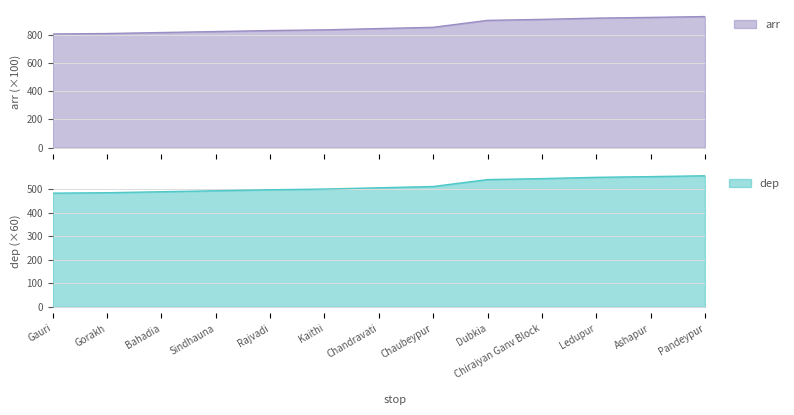

What is the average value of the arr series?

859.3